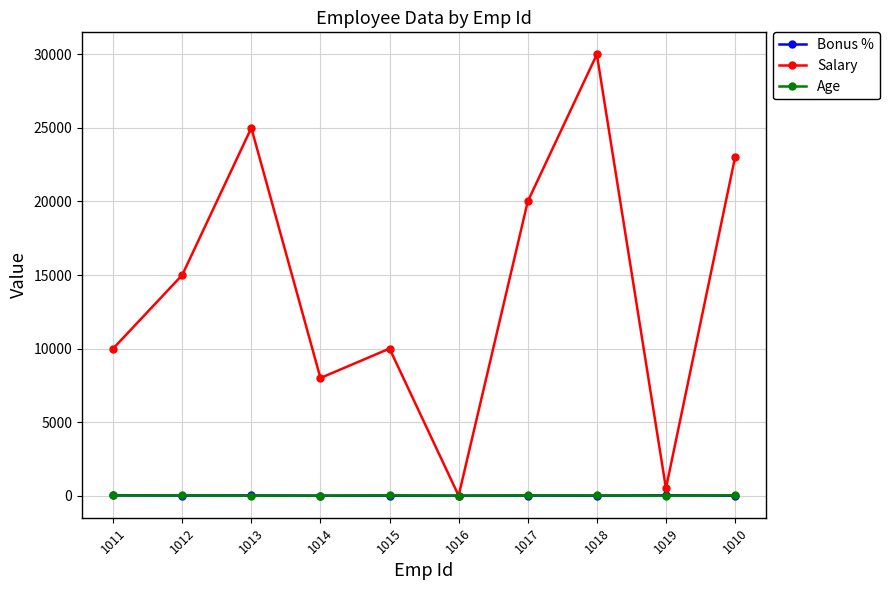

Does the chart display data point markers on the line(s)?

Yes